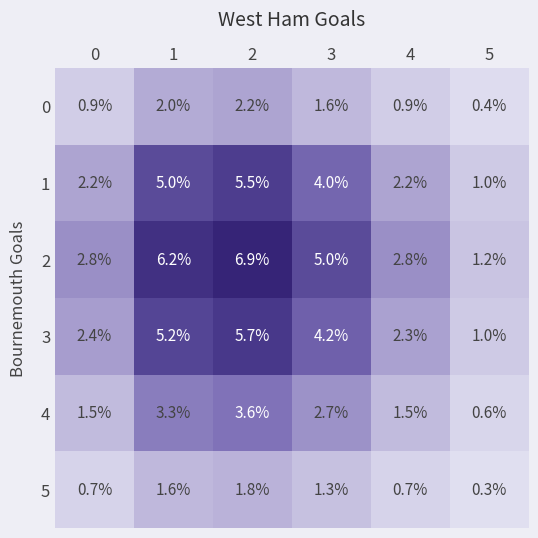

Where is 2 nearest to the value 4?

3